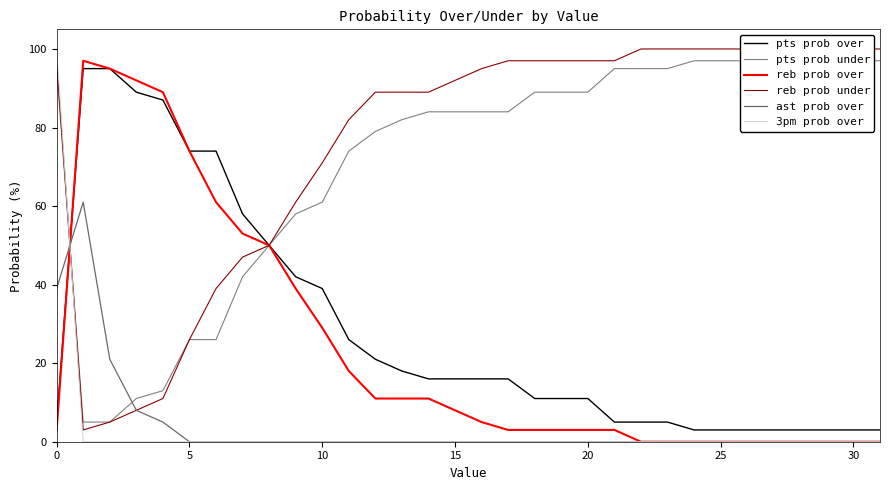

What is the difference between the ast prob over values at 5 and 10?

13